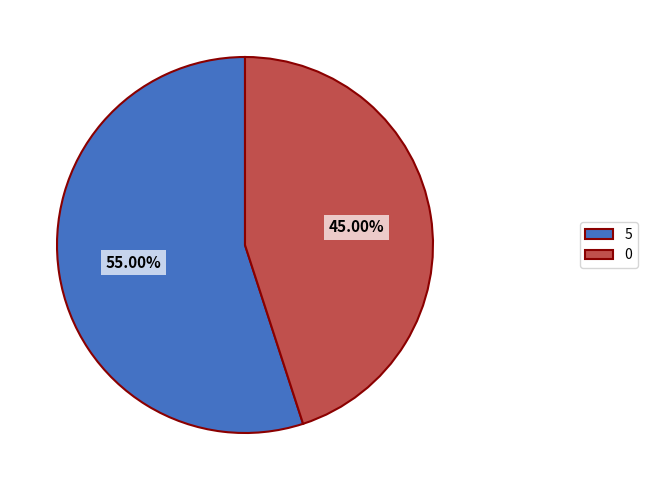

What percentage do 5 and 0 together represent?

100.0%